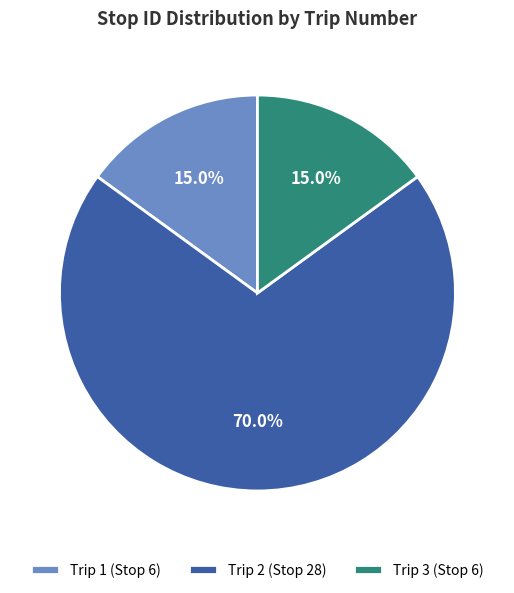

Which category has the biggest portion of the pie?

Trip 2 (Stop 28)